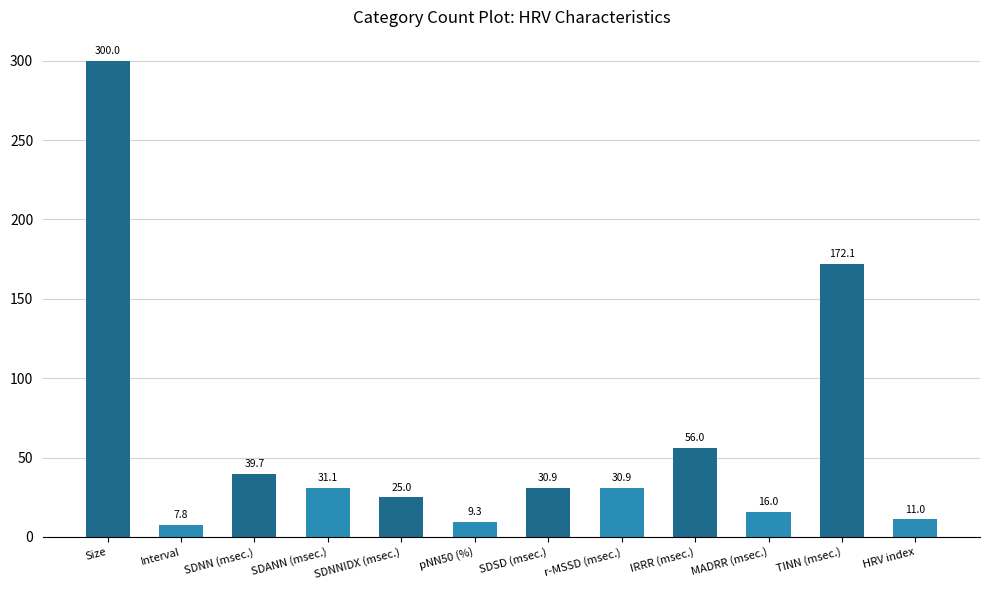

What is the smallest value displayed?

7.8